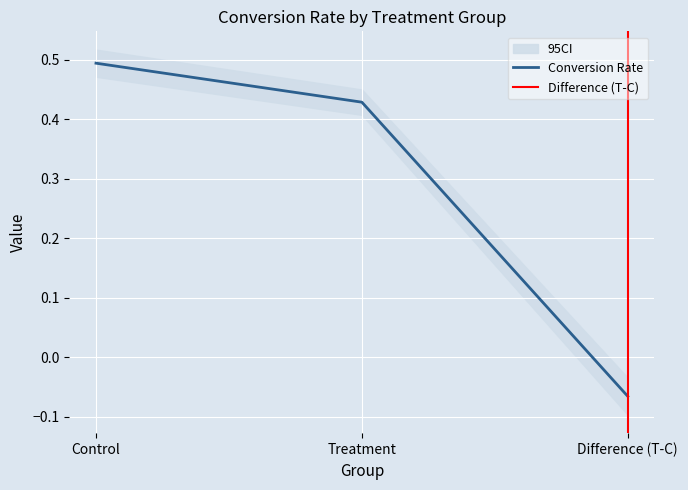

What is the approximate value of ymin at Treatment?

0.4